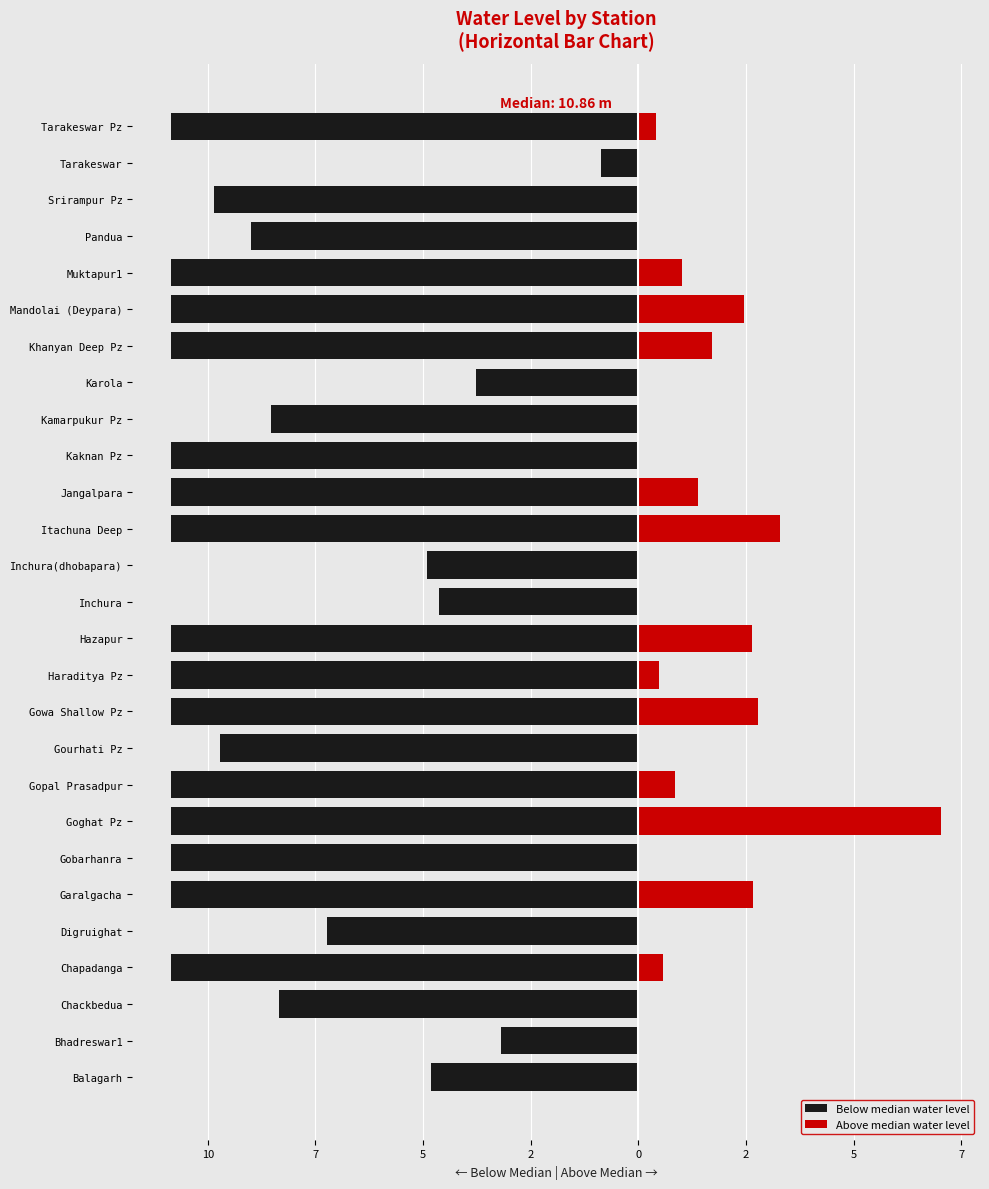

Which series changed the most between Chackbedua and Tarakeswar Pz?

Below median water level